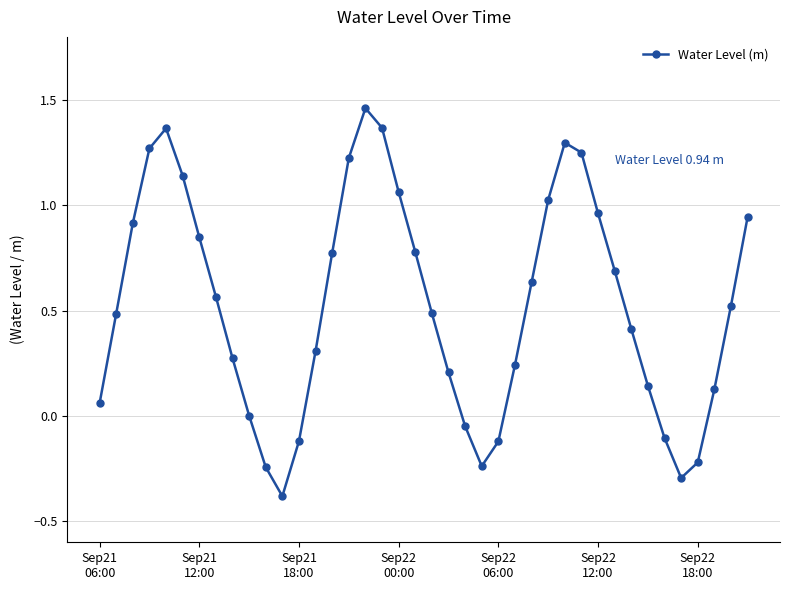

What is the minimum value shown in the chart?

-0.4